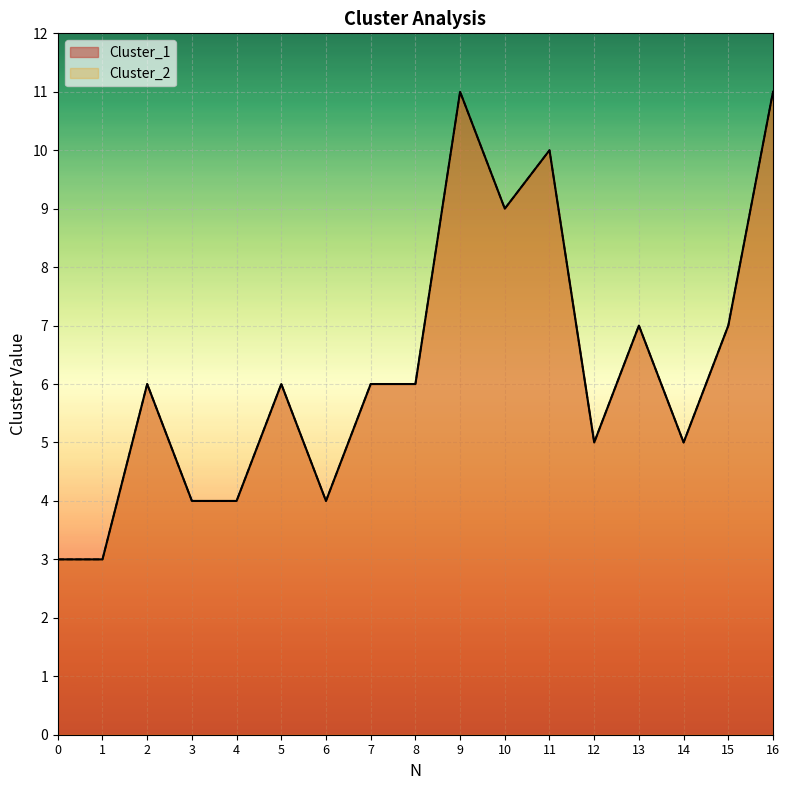

What is the difference between the maximum and minimum values in the Cluster_1 series?

8